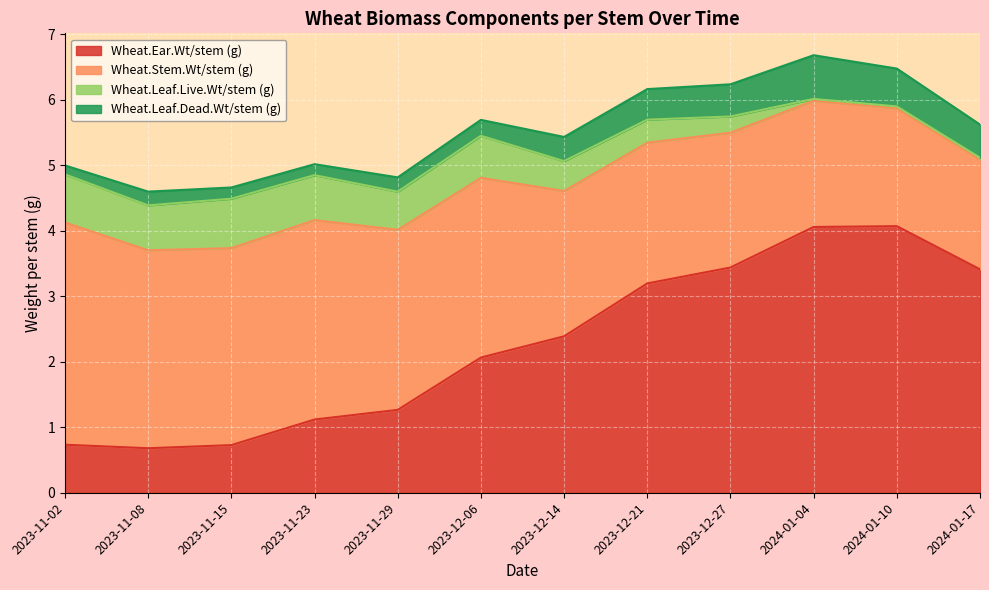

At which category does the chart reach its minimum across all series?

2024-01-17